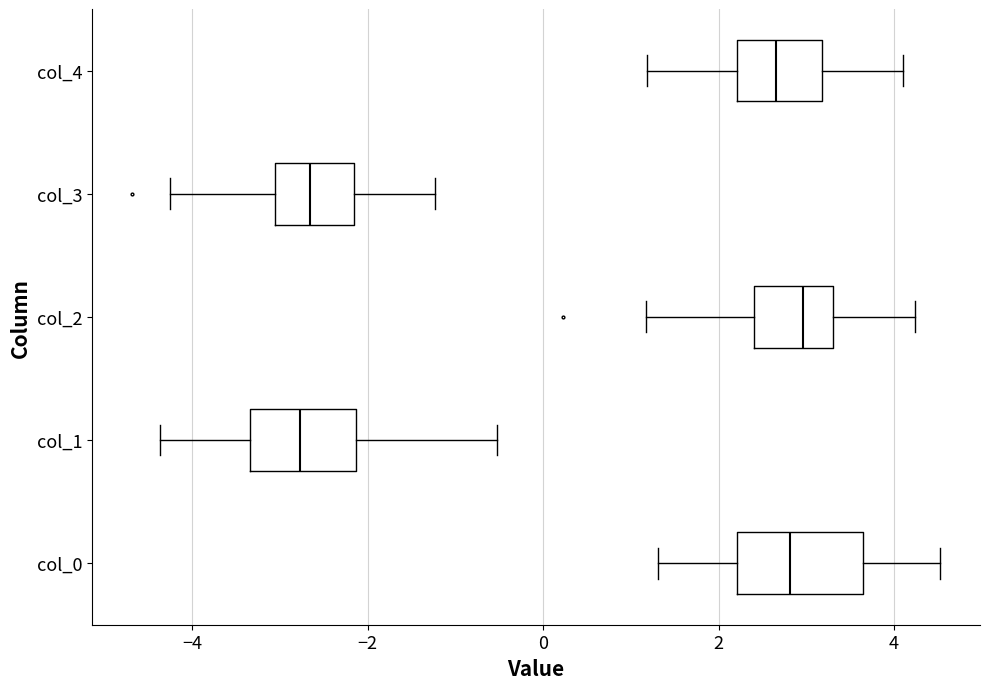

Comparing the boxes themselves (not the whiskers), which one is the widest?

col_0